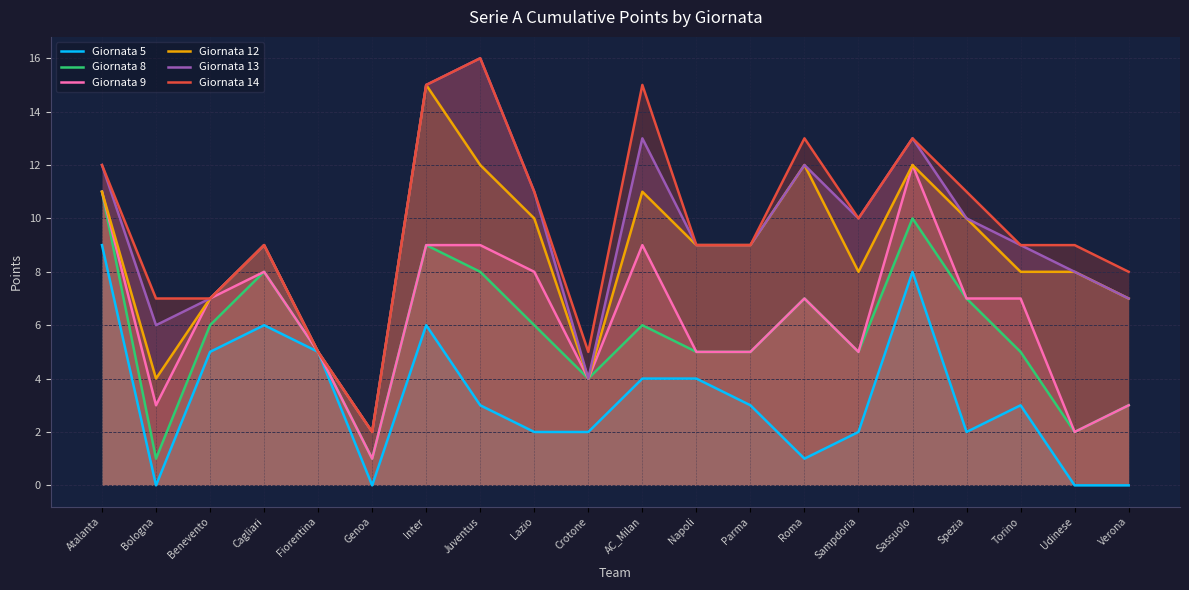

Rank the series at Cagliari from lowest to highest value.

Giornata 5, Giornata 8, Giornata 9, Giornata 12, Giornata 13, Giornata 14